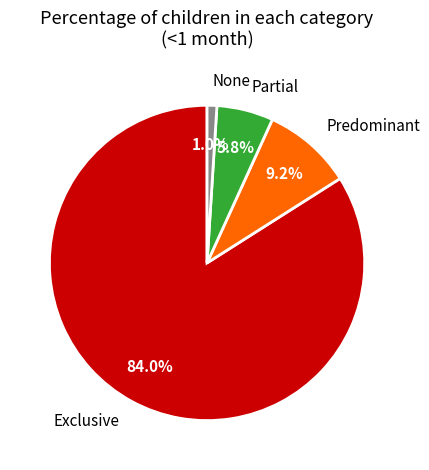

Is it true that Predominant is 16% of the pie?

False